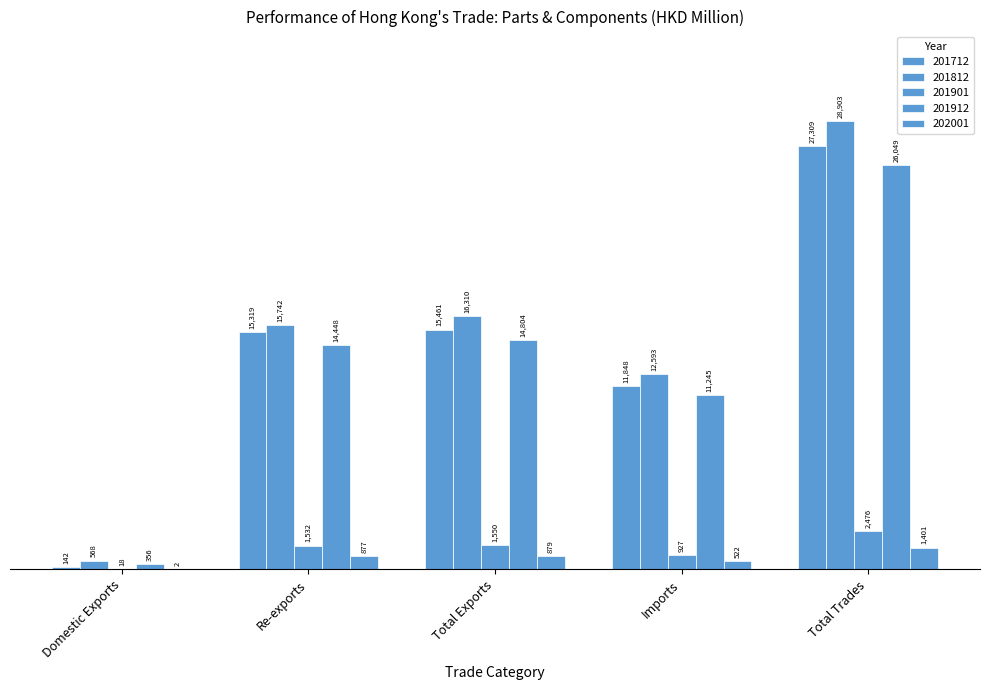

Are the bars grouped side by side (vs. stacked)?

Yes